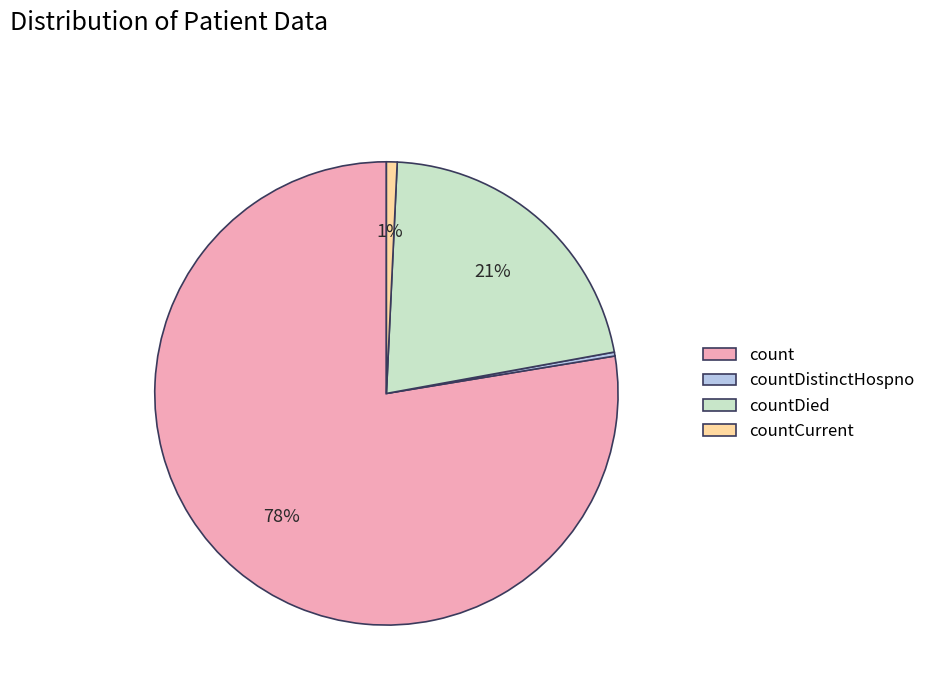

Between countCurrent and count, which is larger?

count